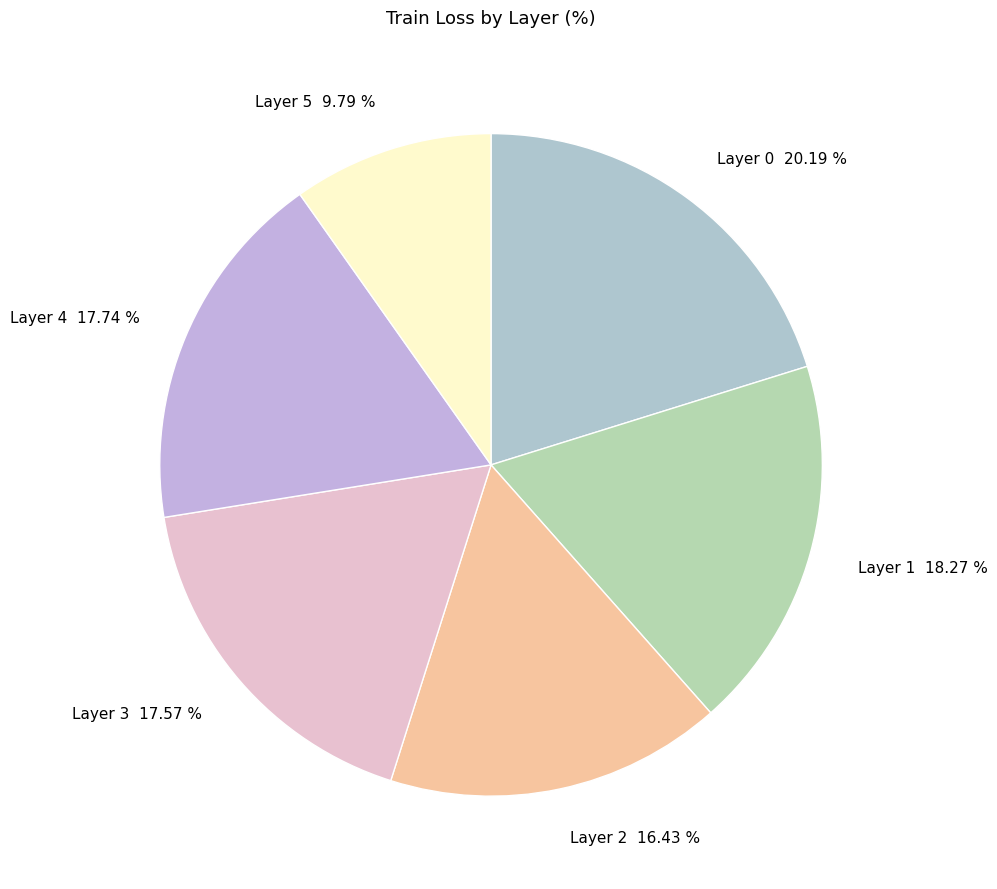

Is there a majority slice in this chart?

No